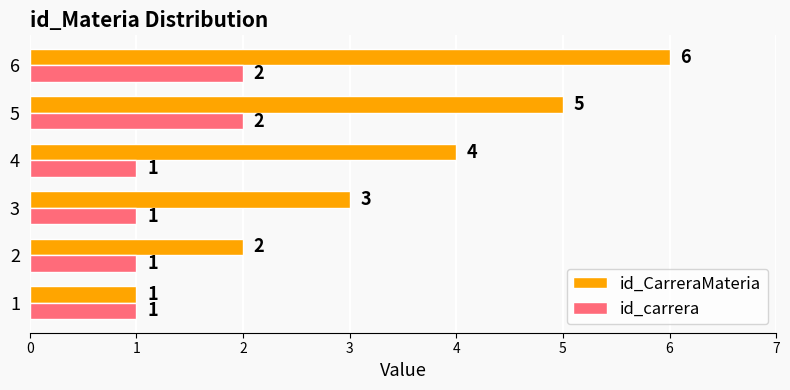

Count the number of data series in this chart.

2